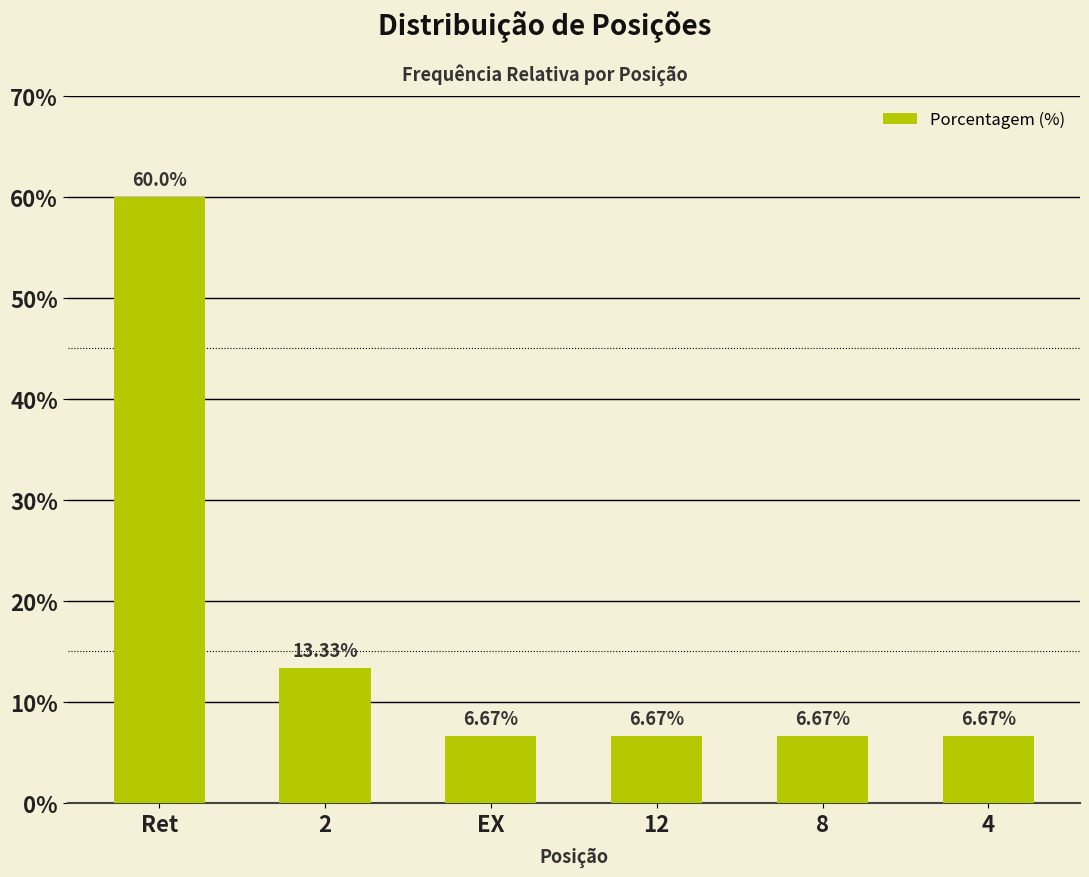

What is the average value?

16.7